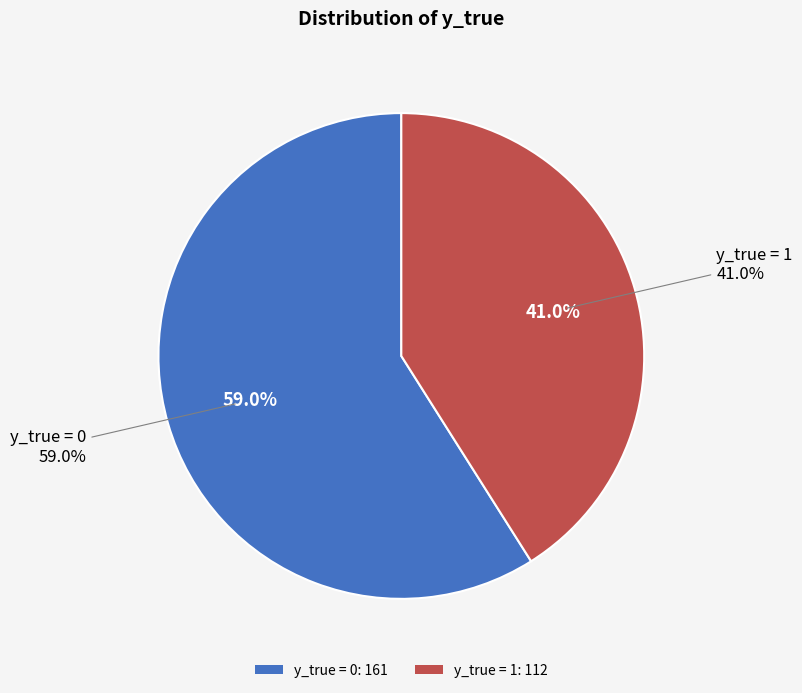

To the nearest percent, what portion does y_true = 1 represent?

41%